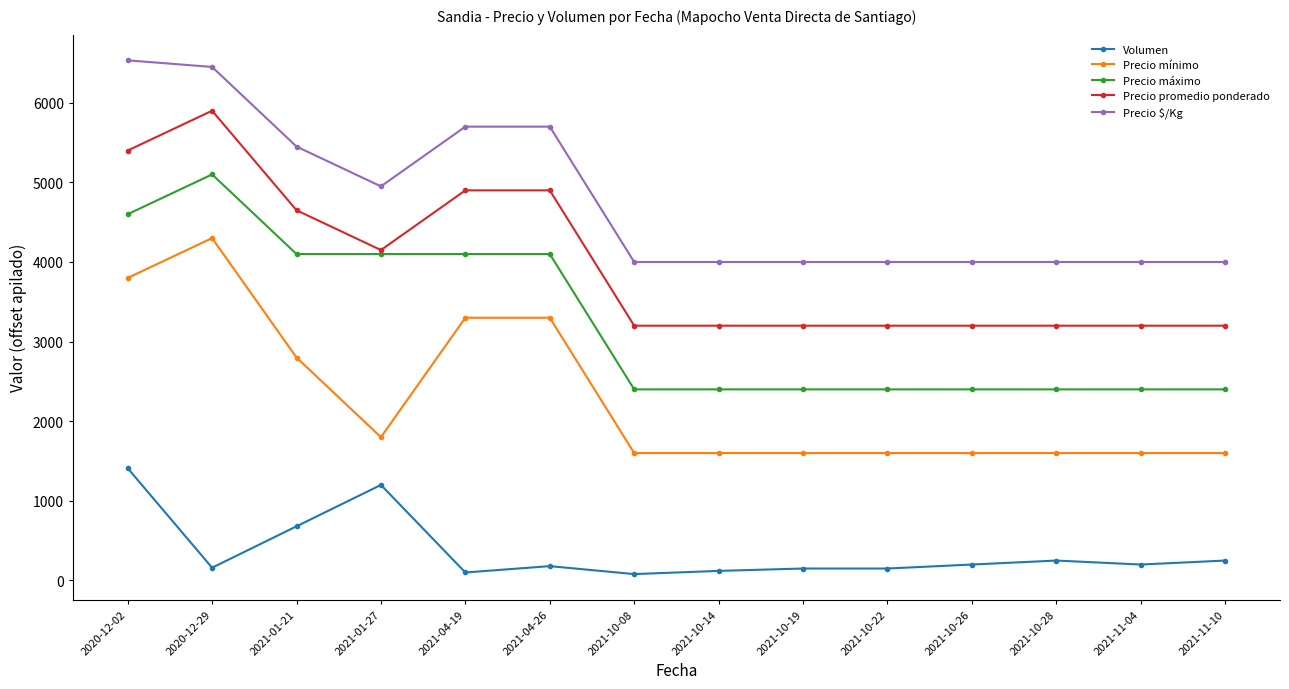

What is the maximum value shown in the chart?

6533